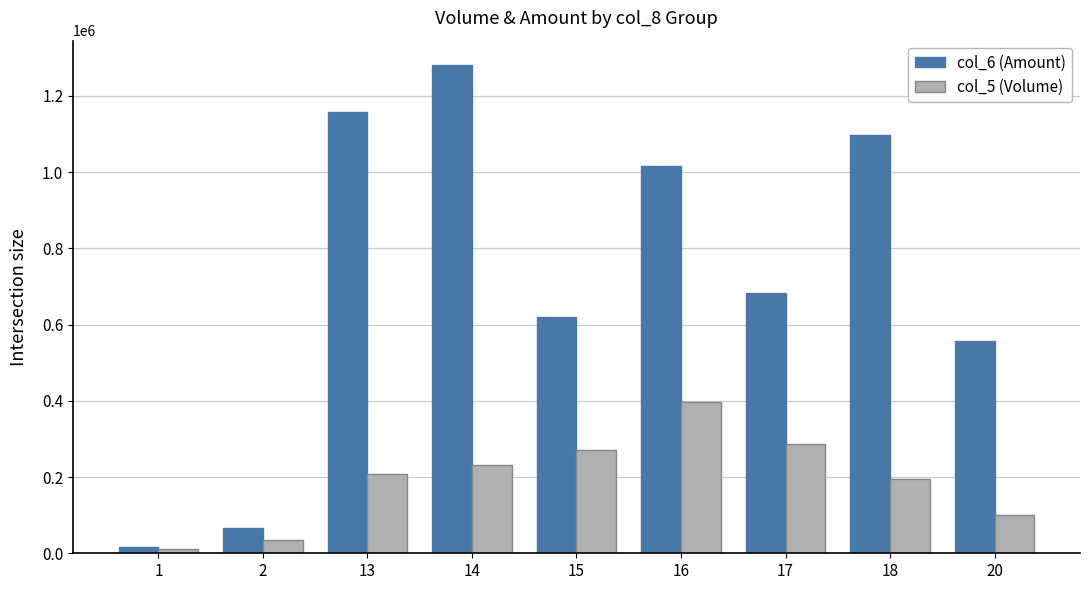

Which series has the largest range (max minus min)?

col_6 (Amount)